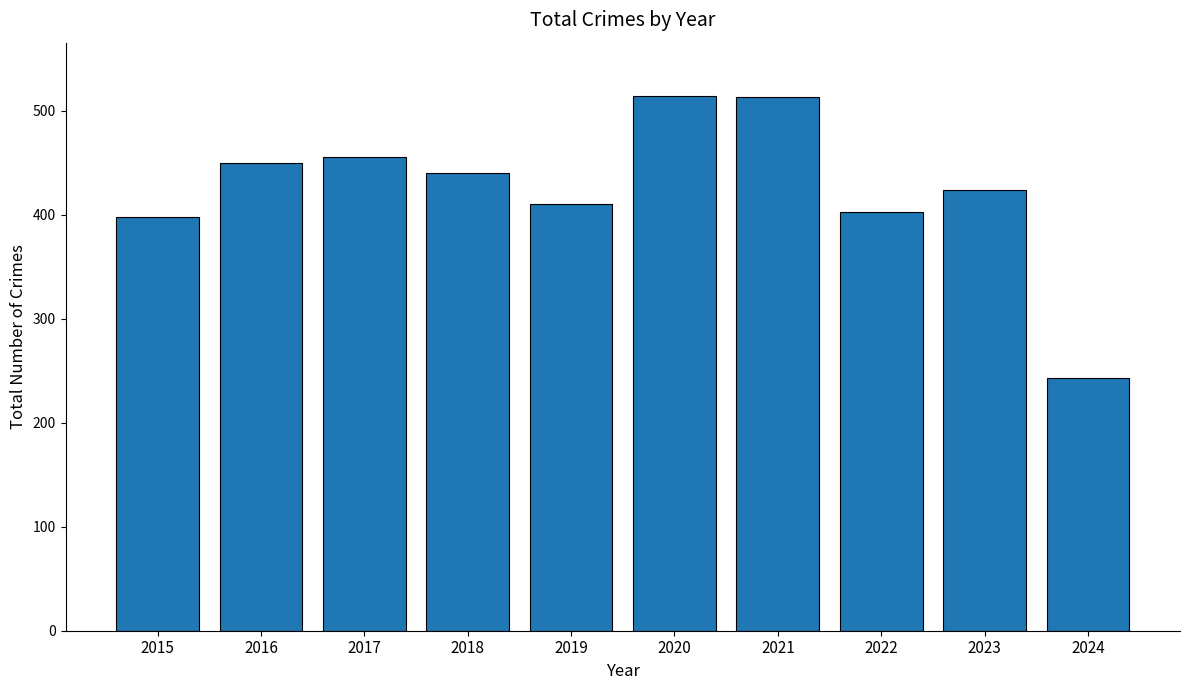

Which has a higher value, 2015 or 2023?

2023